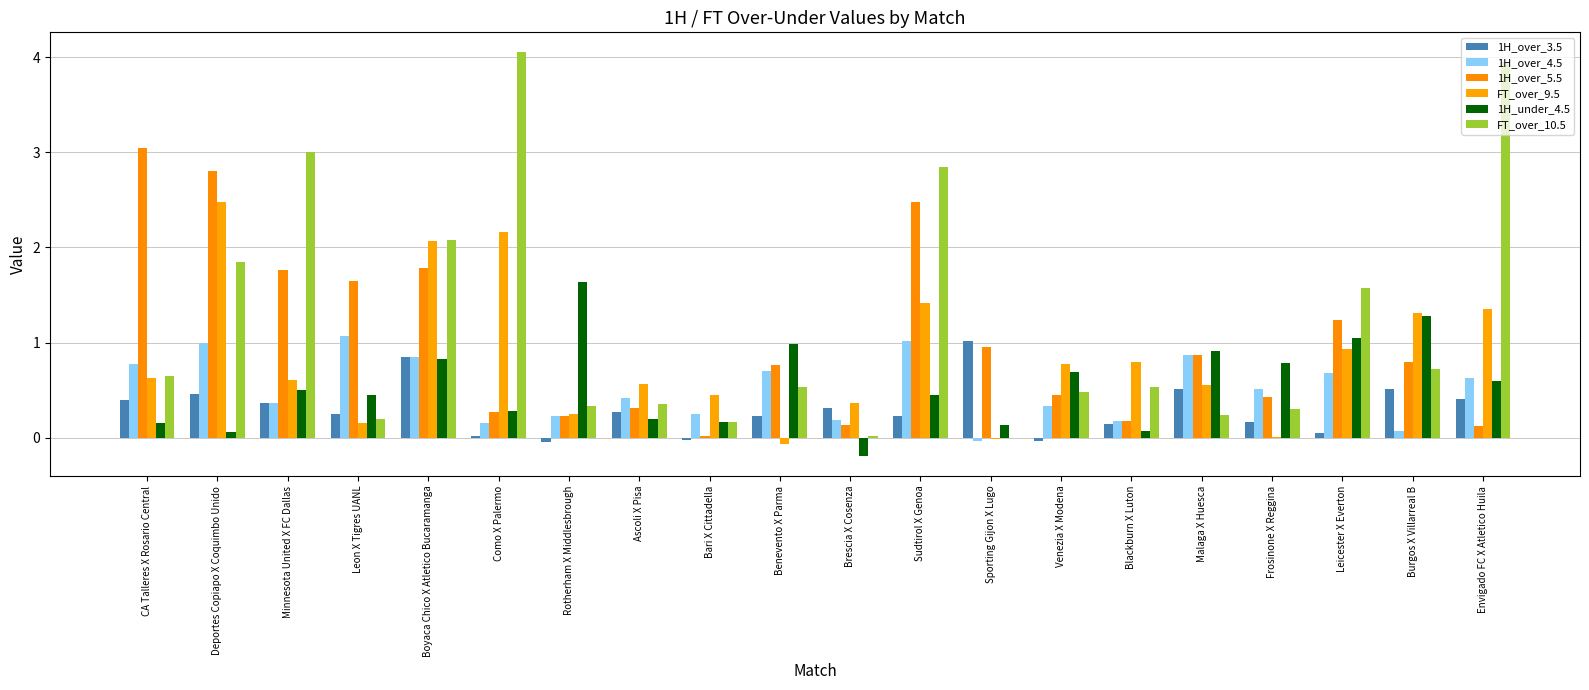

At Benevento X Parma, list the series in order from largest to smallest.

1H_under_4.5, 1H_over_5.5, 1H_over_4.5, FT_over_10.5, 1H_over_3.5, FT_over_9.5